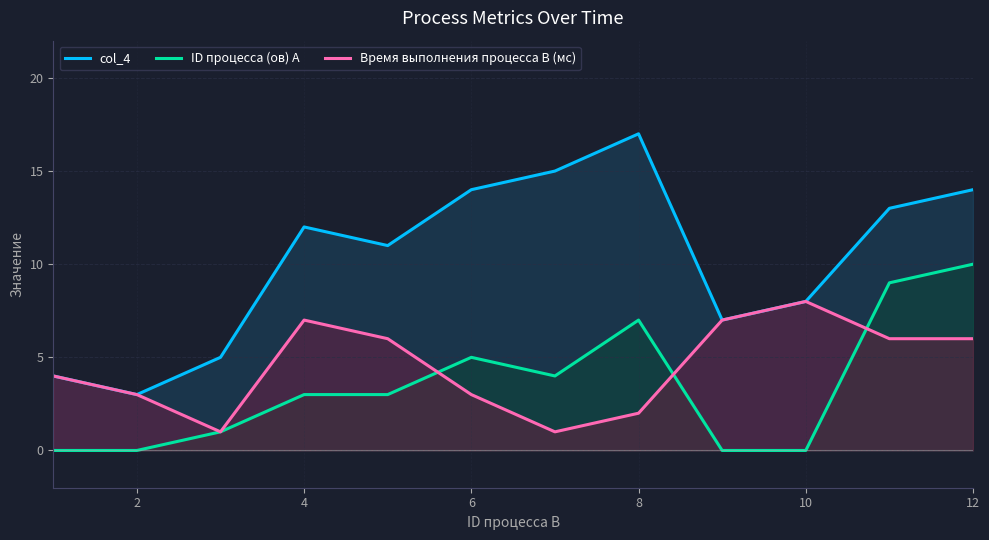

What is the sum of the ID процесса (ов) A values at 12 and 8?

17